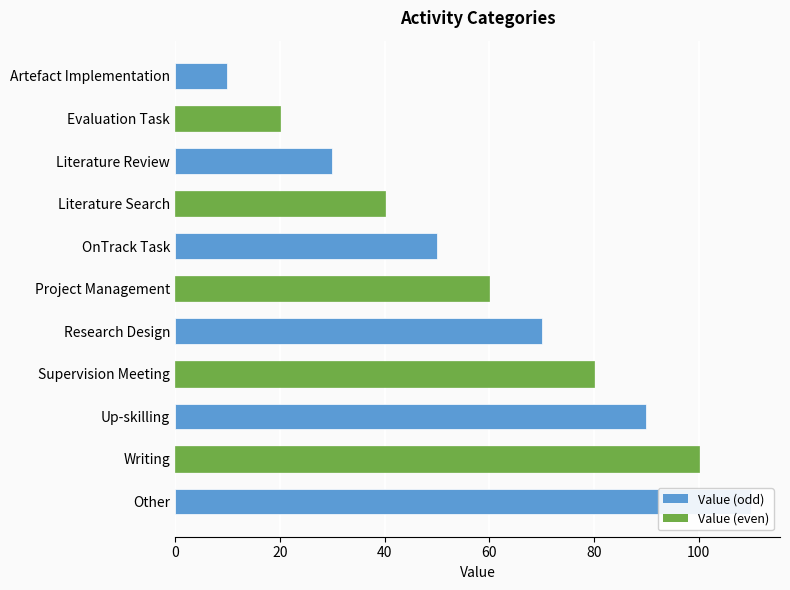

Reading left to right, list all the values displayed in this chart.

10	20	30	40	50	60	70	80	90	100	110